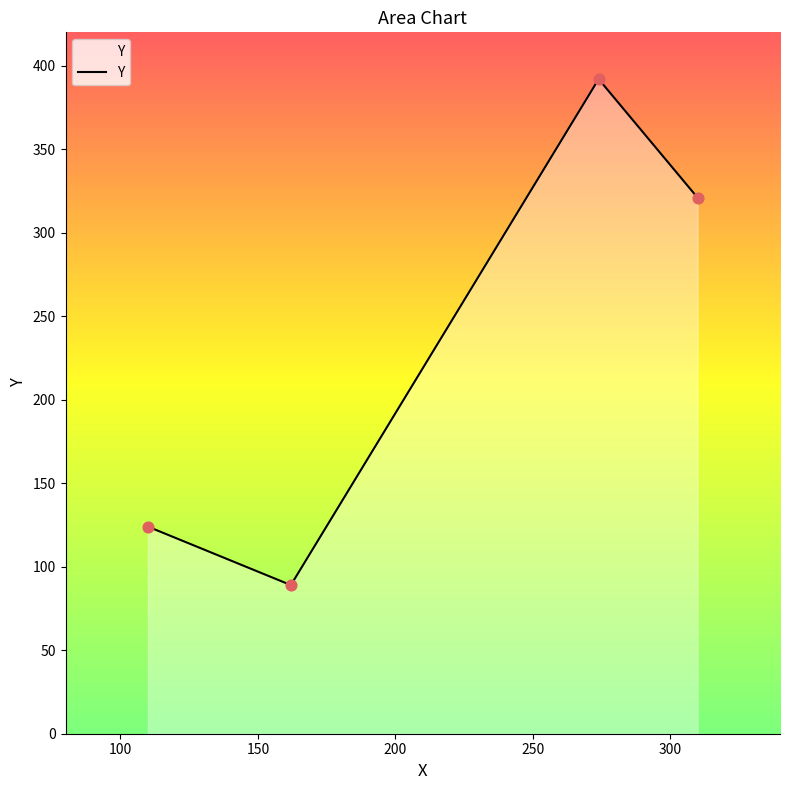

What is the minimum value shown in the chart?

89